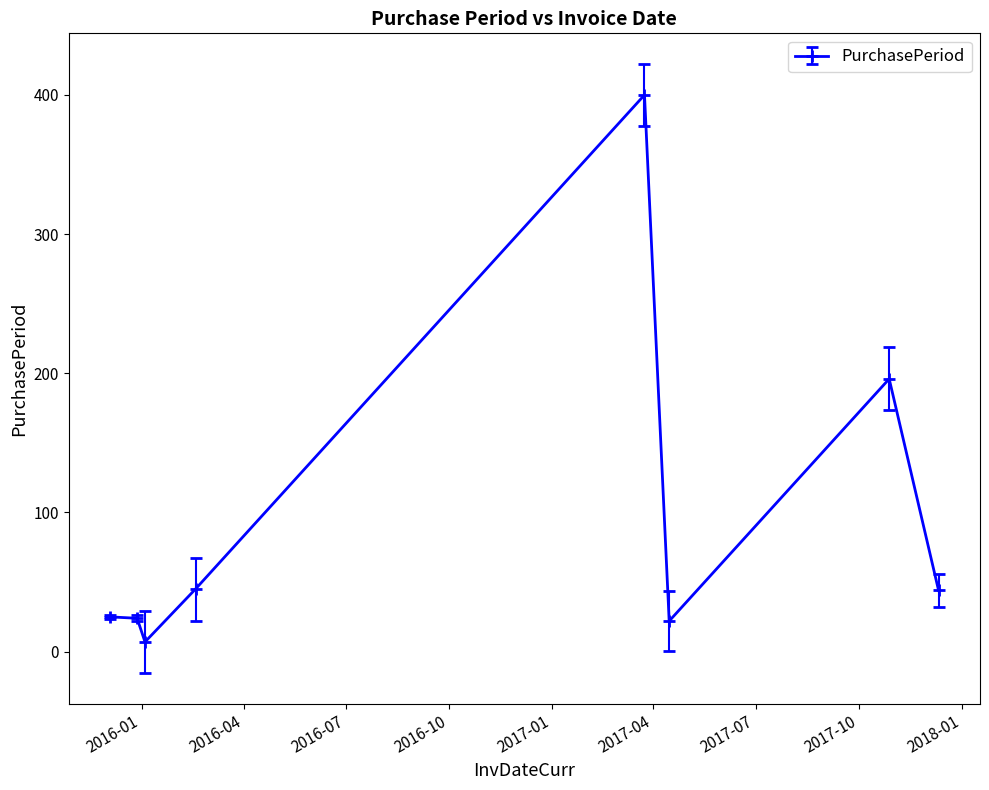

Does the chart display data point markers on the line(s)?

Yes